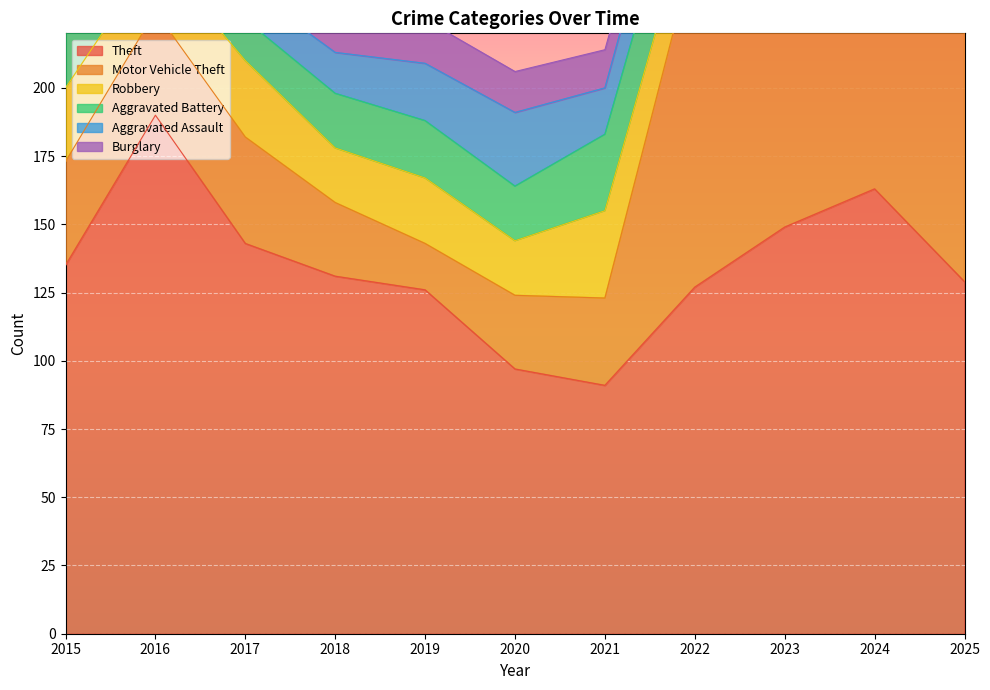

Where is the first local maximum for Motor Vehicle Theft?

2017